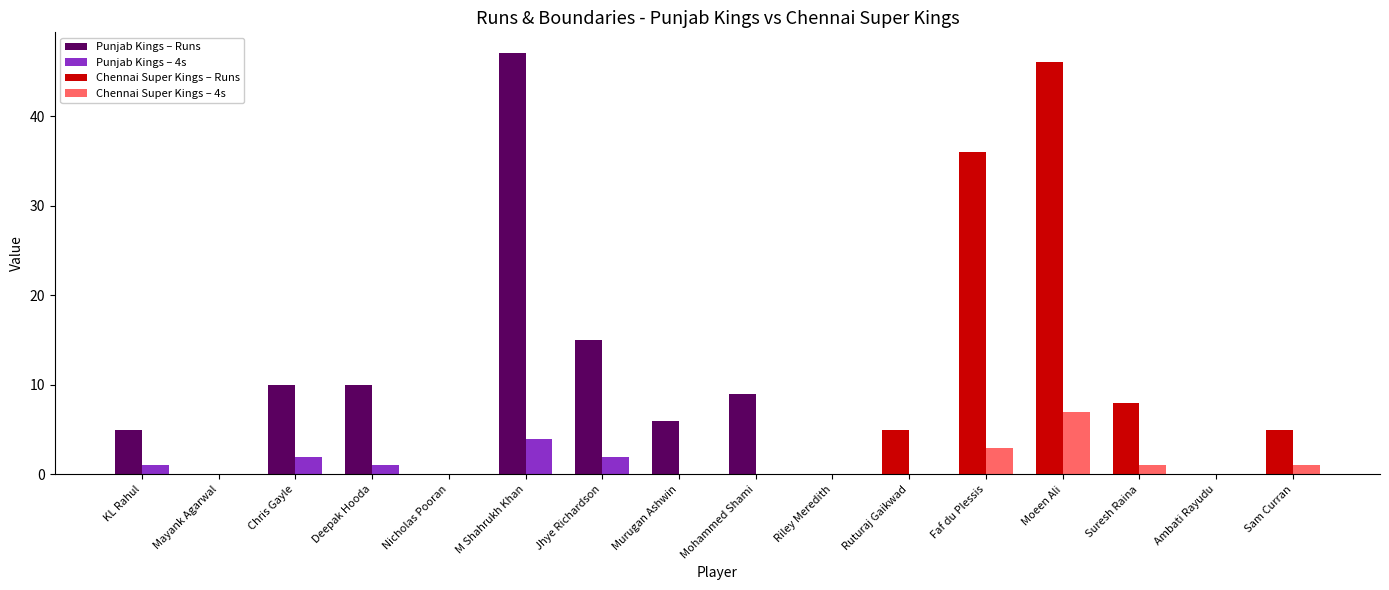

What is the spread (max minus min) of values at Murugan Ashwin?

6